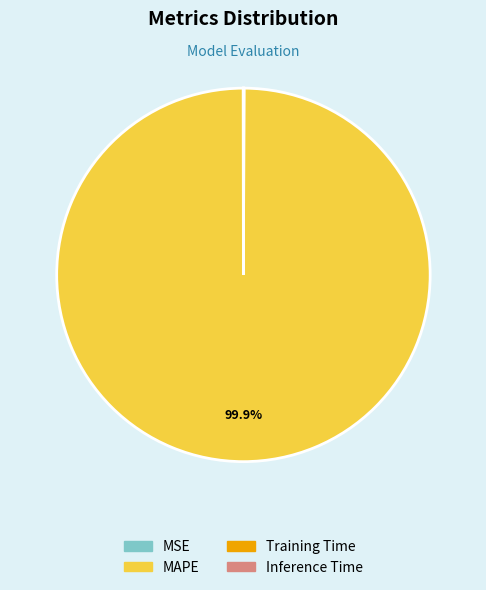

Which category has the biggest portion of the pie?

MAPE